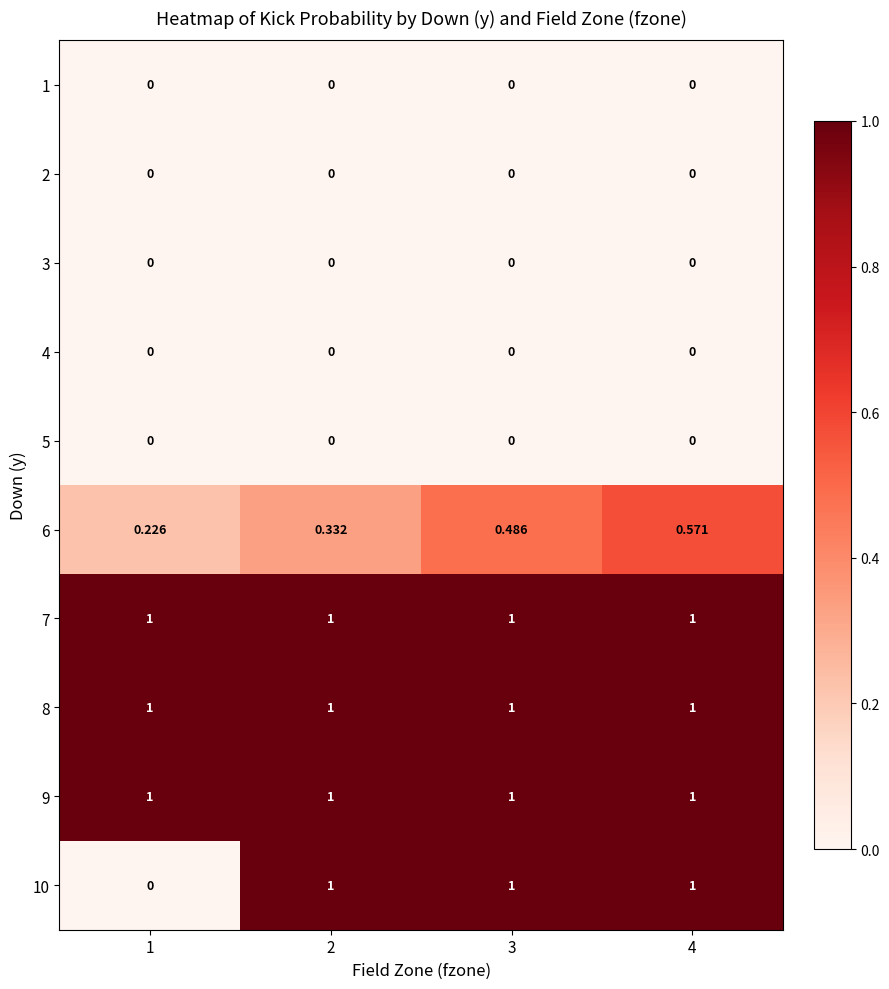

Is the value of 5 at 4 greater than the value of 8 at 1?

No